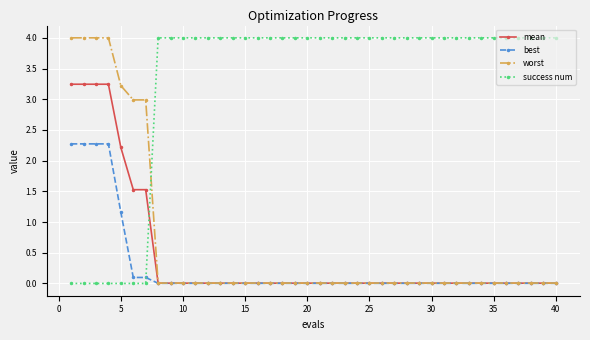

Which series has the largest total across all categories?

success num